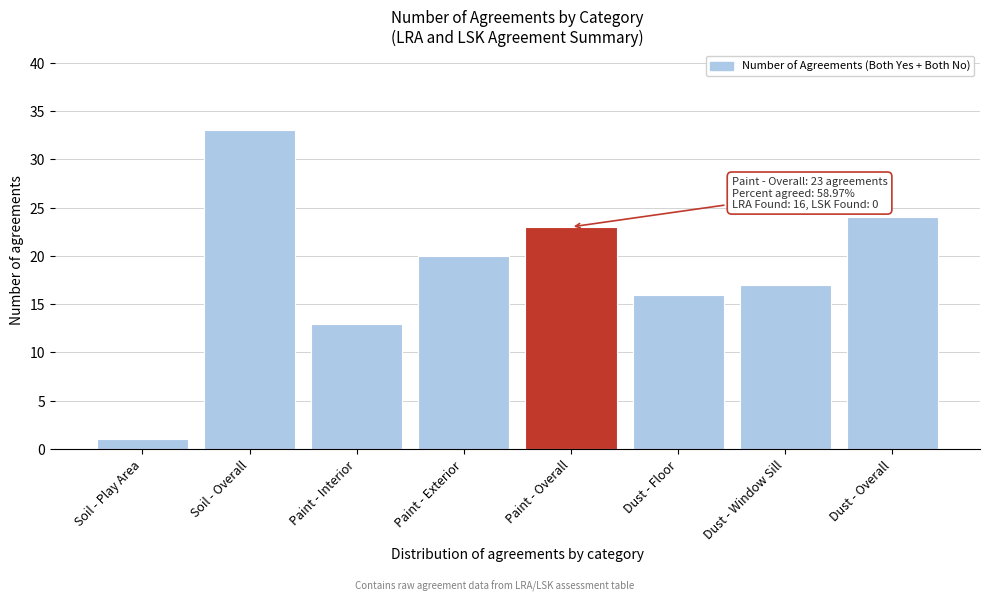

Reading left to right, what are all the values shown in this chart?

Soil - Play Area=1	Soil - Overall=33	Paint - Interior=13	Paint - Exterior=20	Paint - Overall=23	Dust - Floor=16	Dust - Window Sill=17	Dust - Overall=24